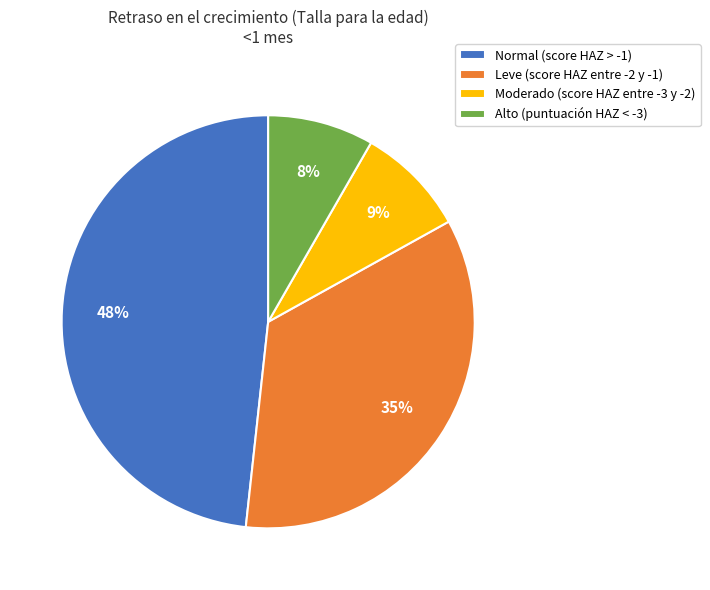

Which slice is the largest?

Normal (score HAZ > -1)